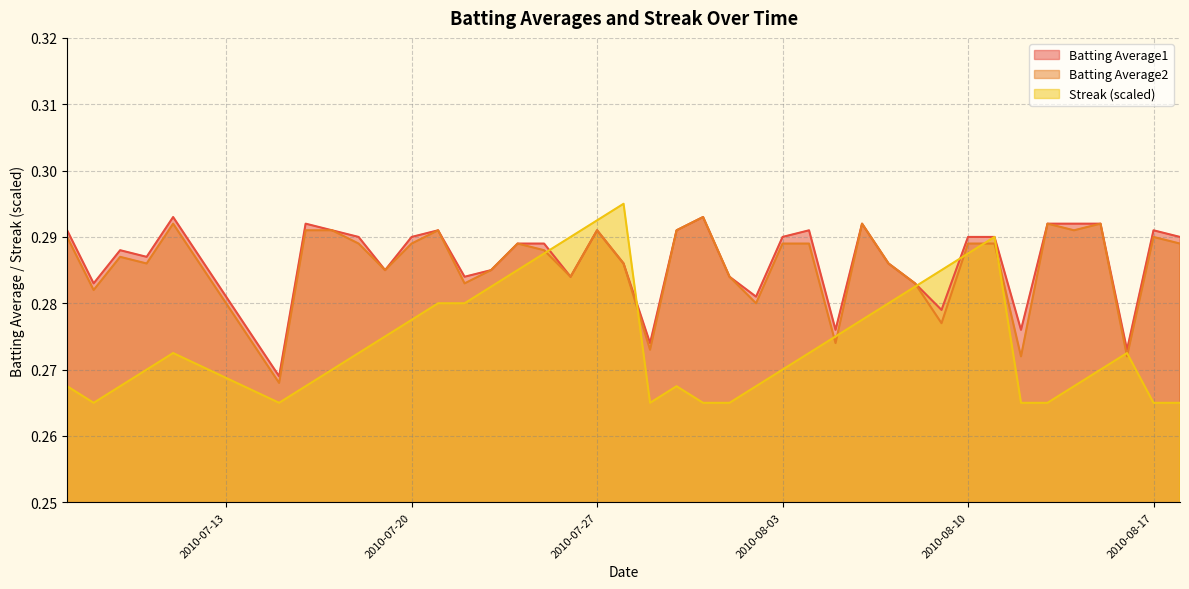

At how many categories does at least one series exceed 0?

40